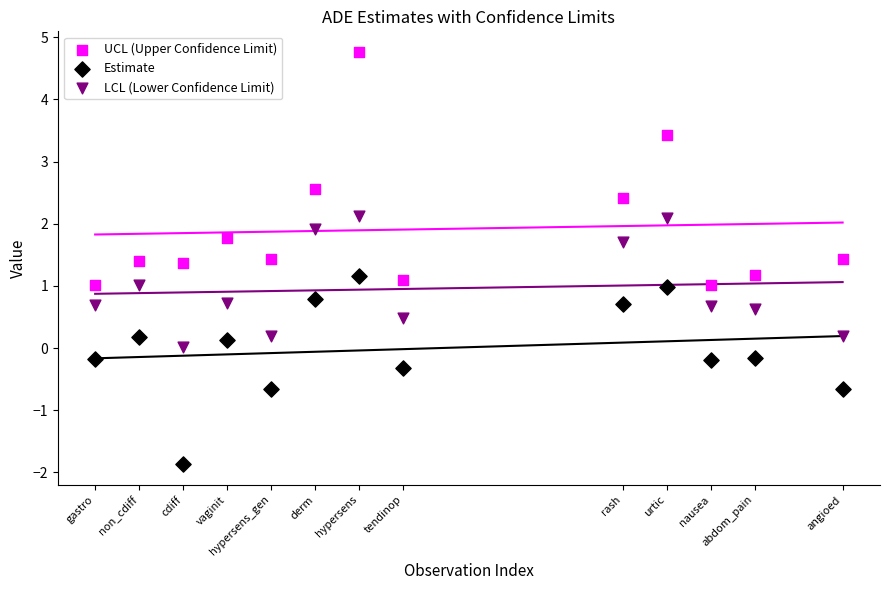

Which series reaches the maximum Y coordinate?

UCL (Upper Confidence Limit)